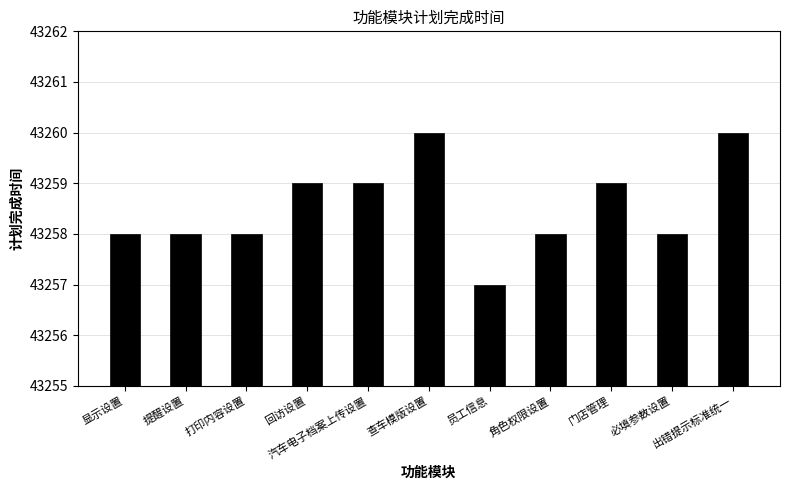

How many distinct data groups are displayed?

1